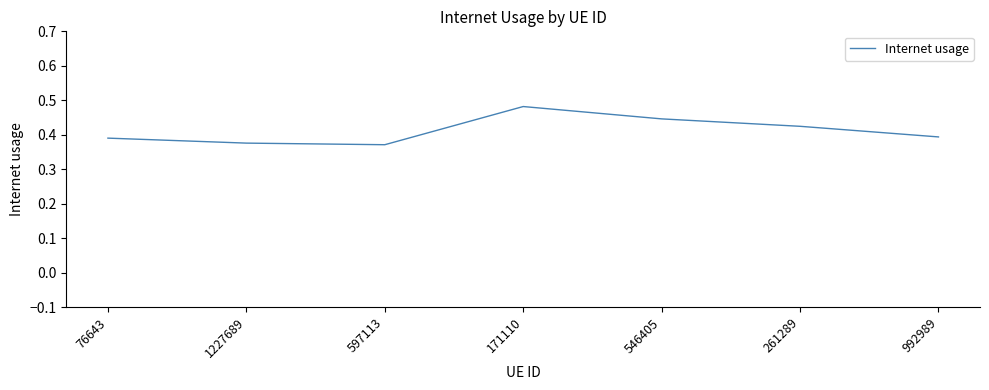

What is the sum of the values at 76643 and 992989?

0.8